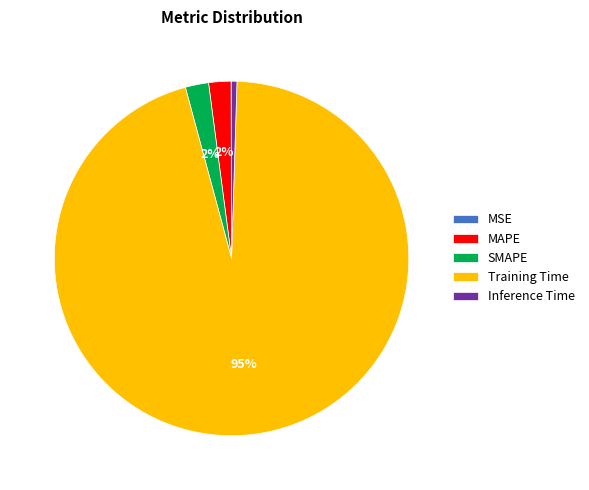

The MAPE slice represents 2% of the pie. True or false?

True